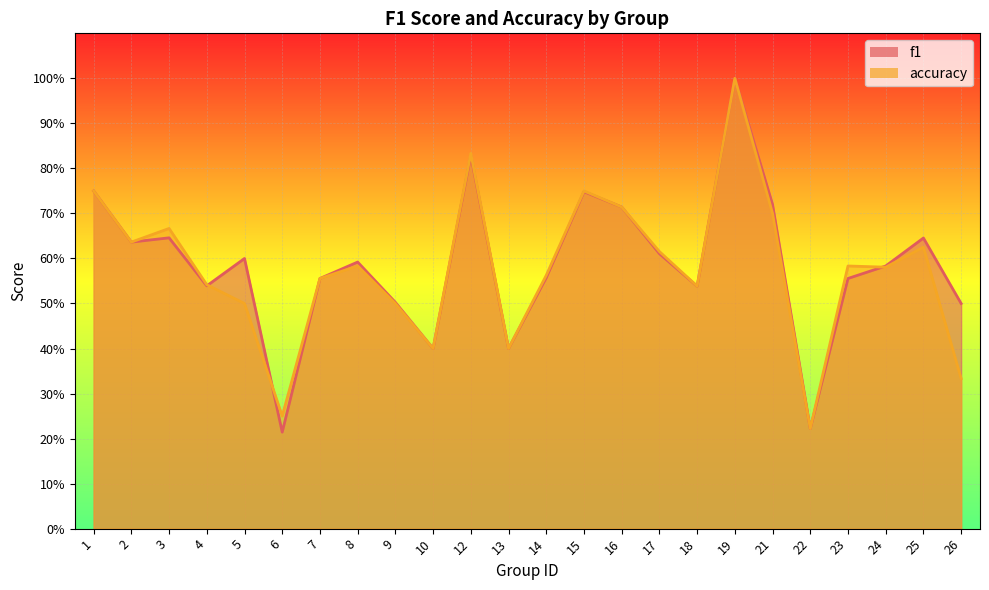

Between 16 and 21, which series saw the biggest shift?

accuracy